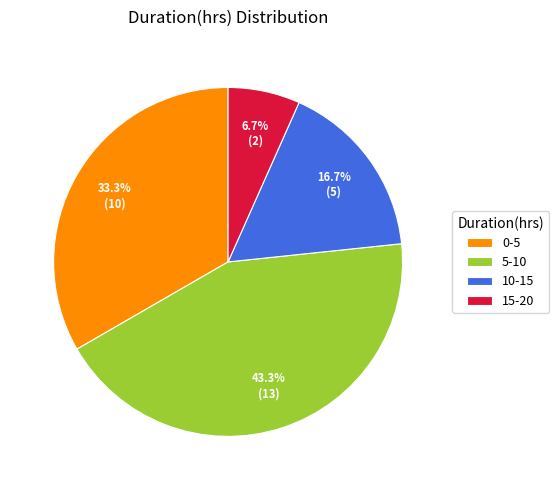

How many slices are in this pie chart?

4